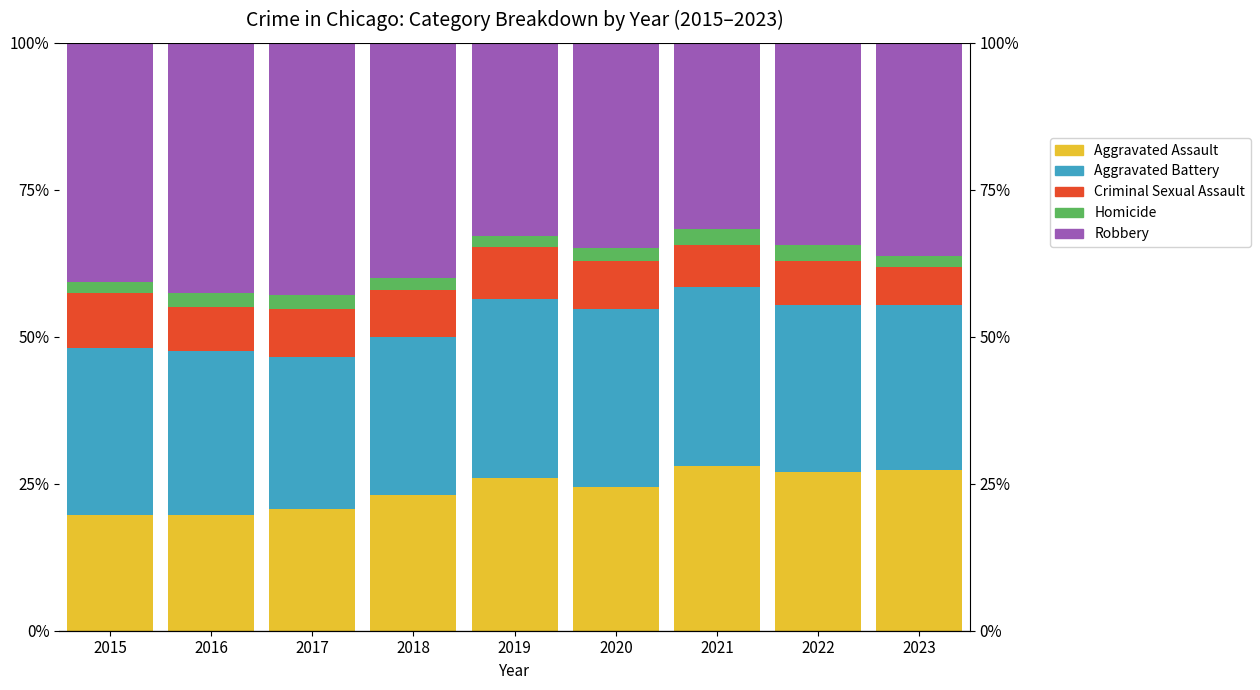

What is the total value across all series at 2018?

100.0